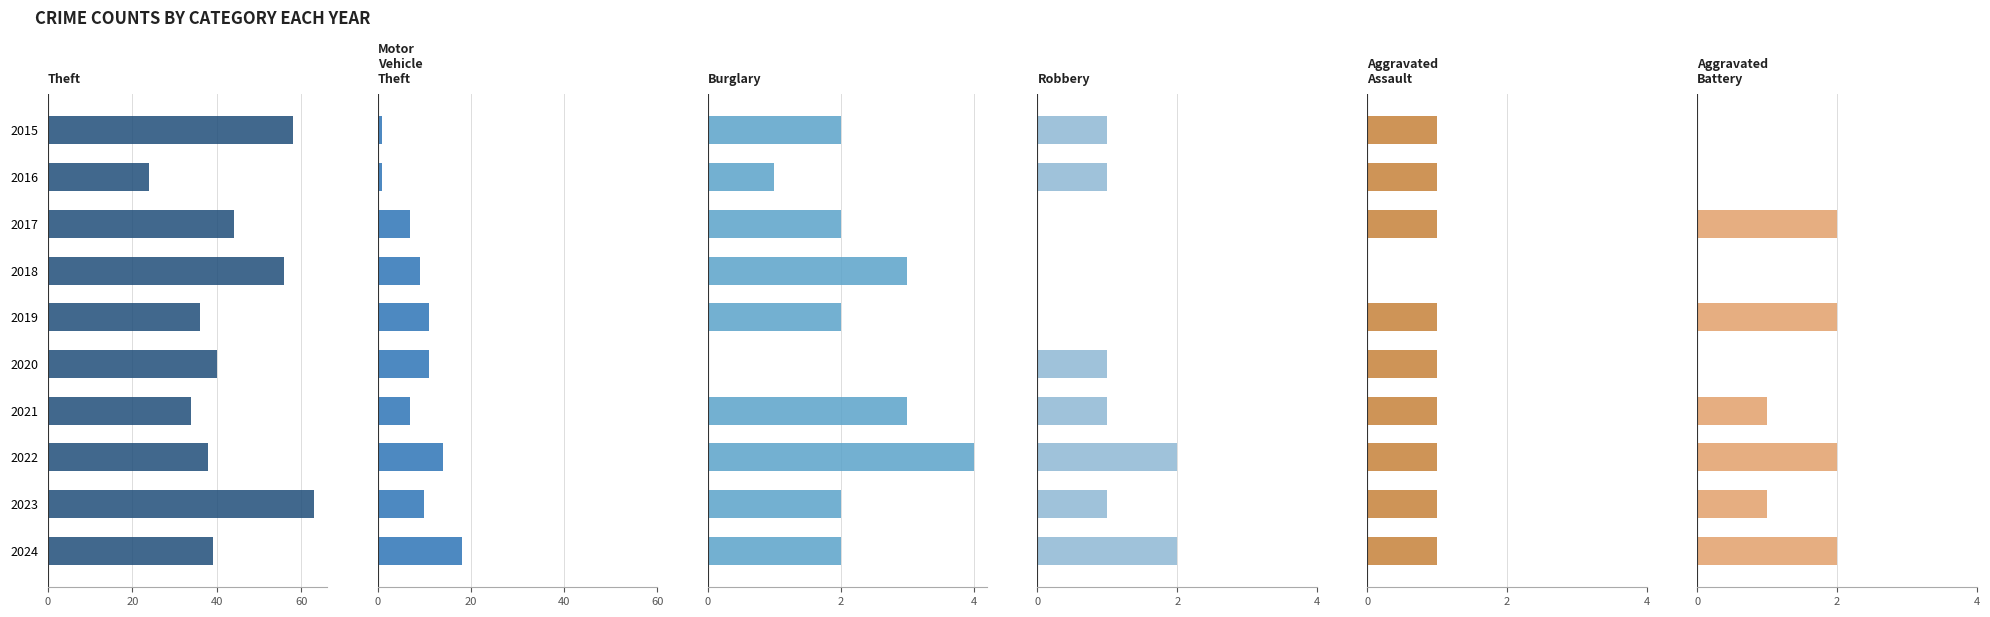

What position from the right is 7?

3